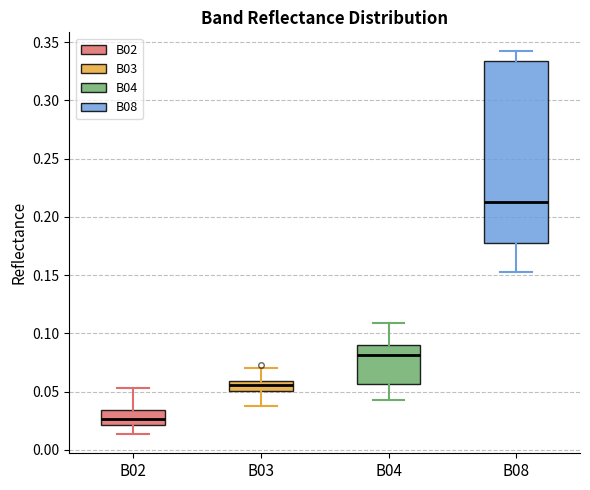

Comparing the boxes themselves (not the whiskers), which one is the tallest?

B08